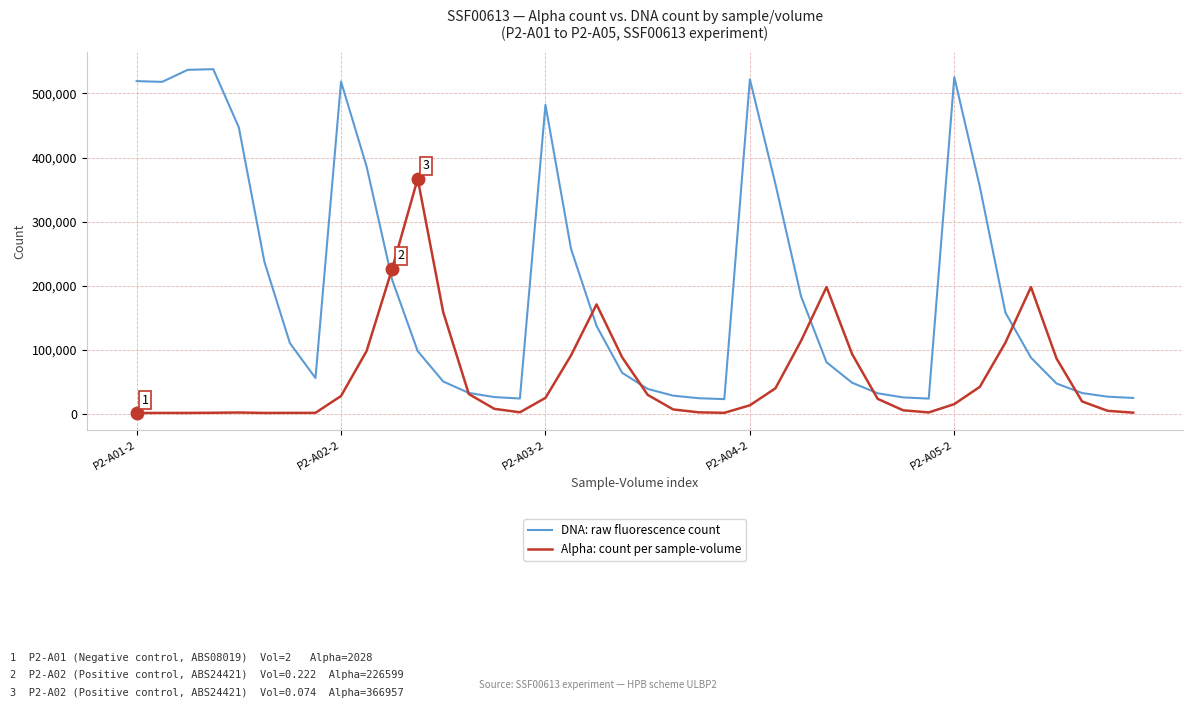

In Alpha: count per sample-volume, how many points are lower than both neighbors (excluding endpoints)?

5